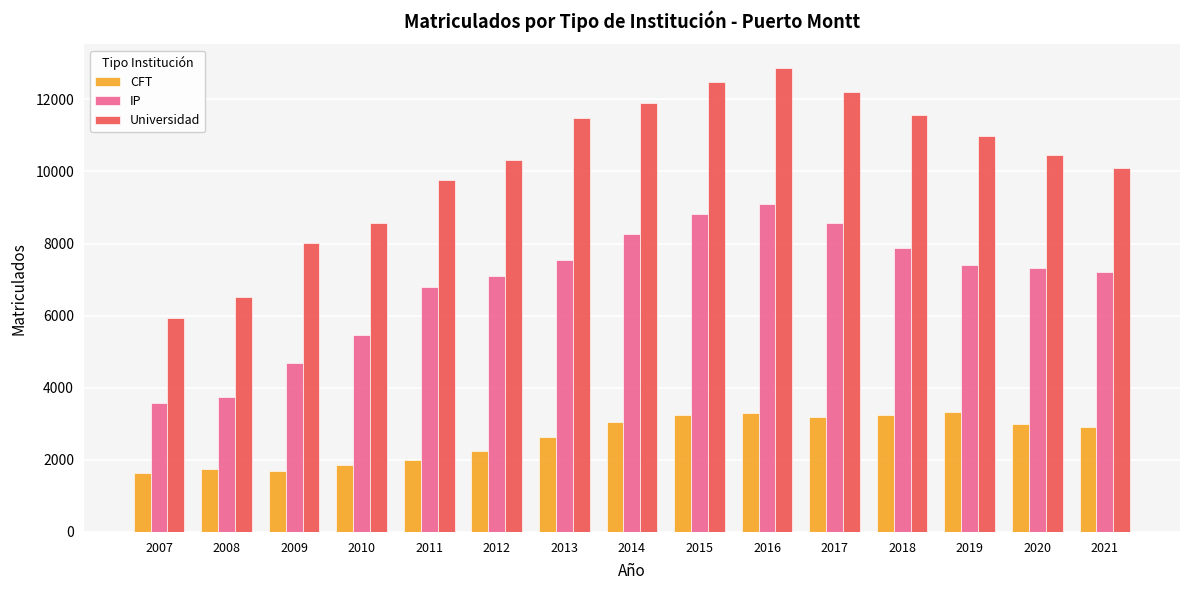

Rank the series by their maximum value, from lowest to highest.

CFT, IP, Universidad